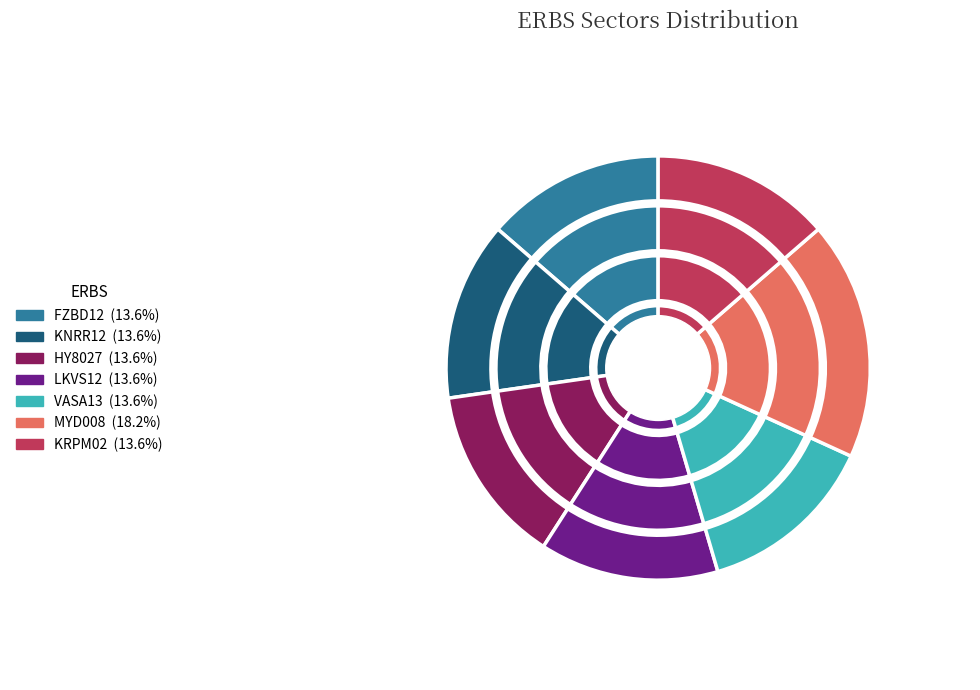

What is the largest slice in the pie chart?

MYD008